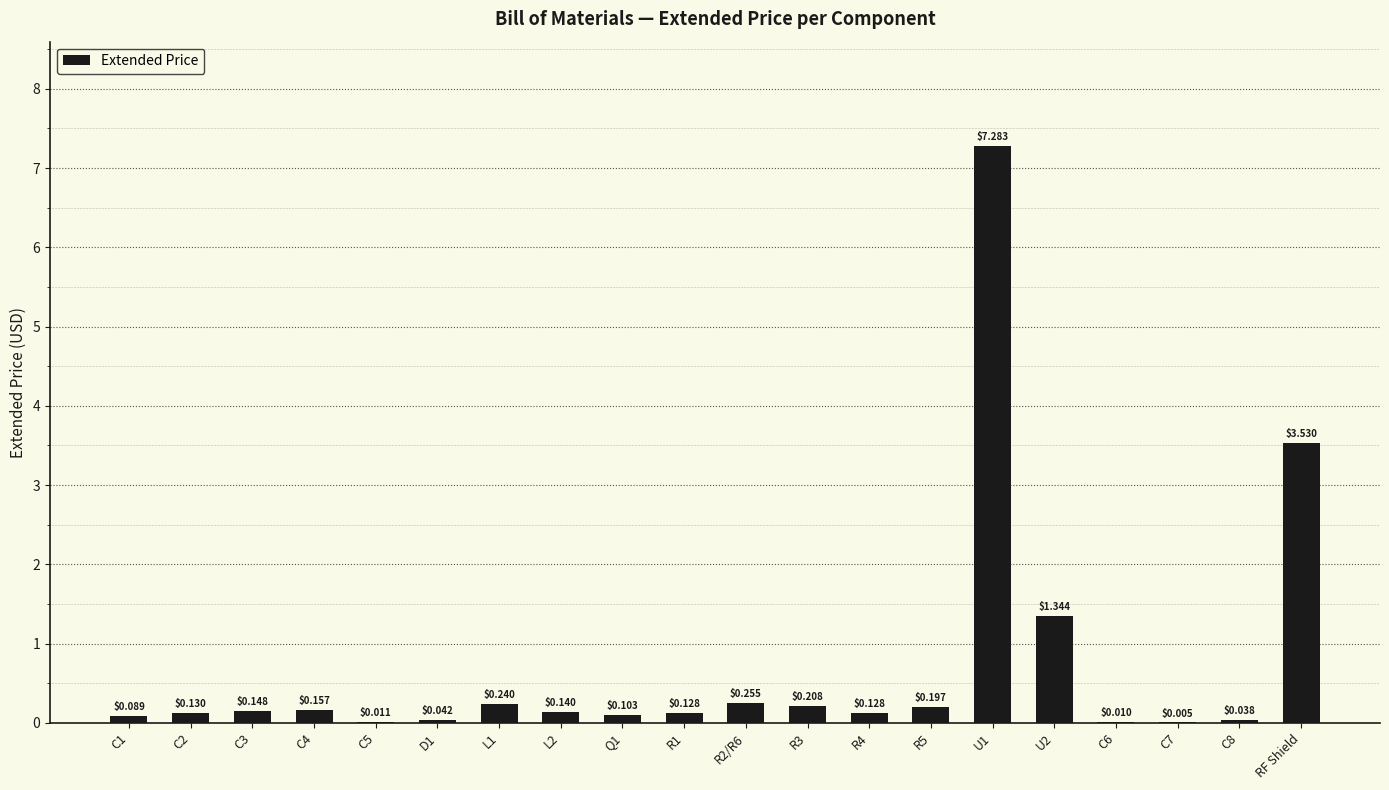

Between U2 and R2/R6, which is larger?

U2